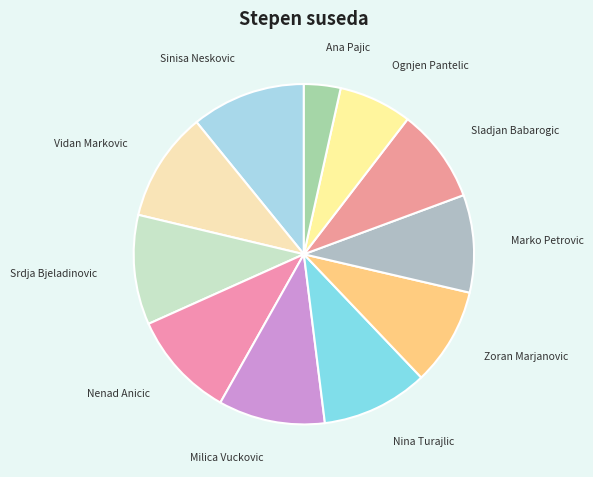

What is the smallest slice in the pie chart?

Ana Pajic